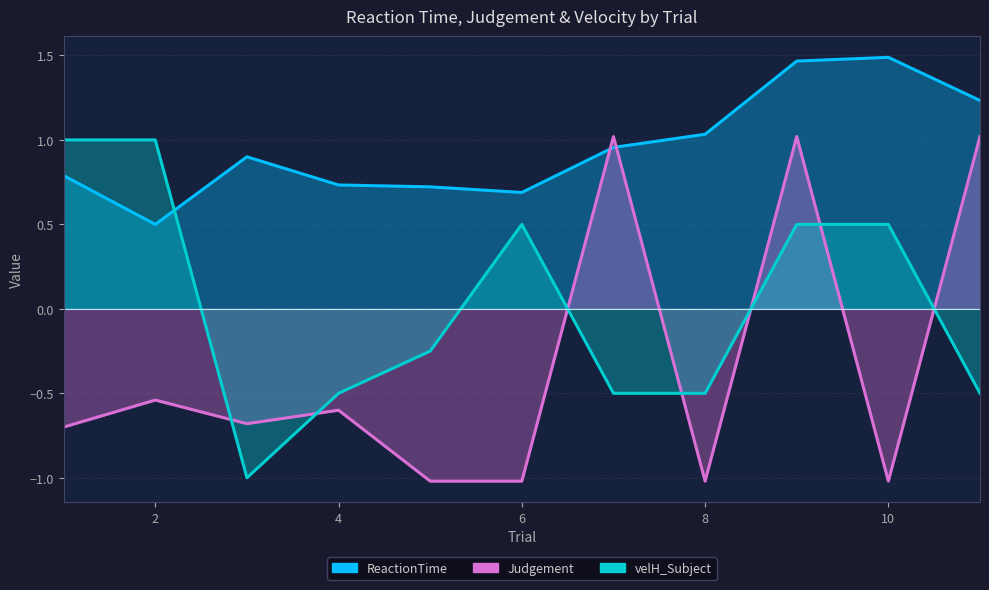

How many lines are shown in the chart?

3